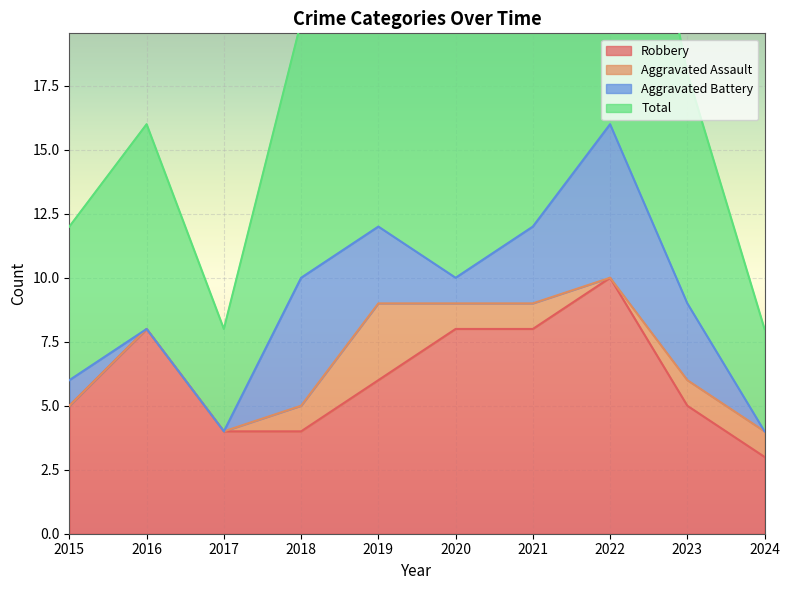

What is the spread (max minus min) of values at 2019?

19